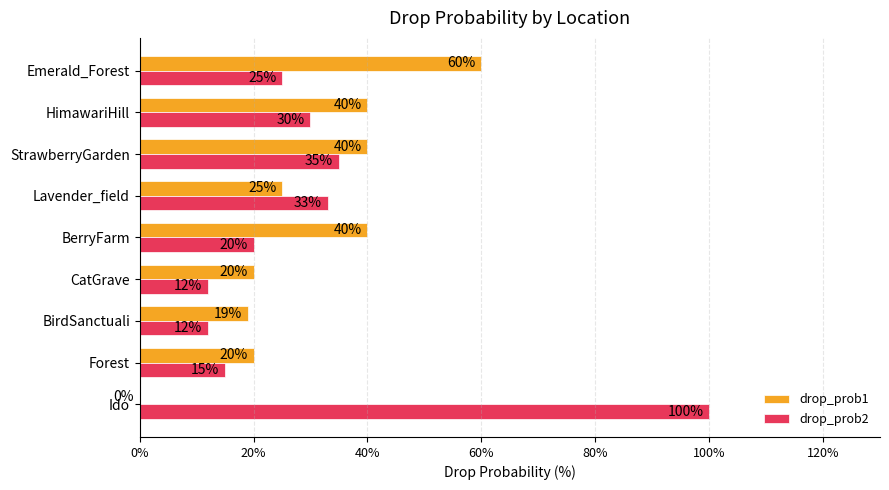

What is the sum of the drop_prob2 values at Lavender_field and BerryFarm?

53